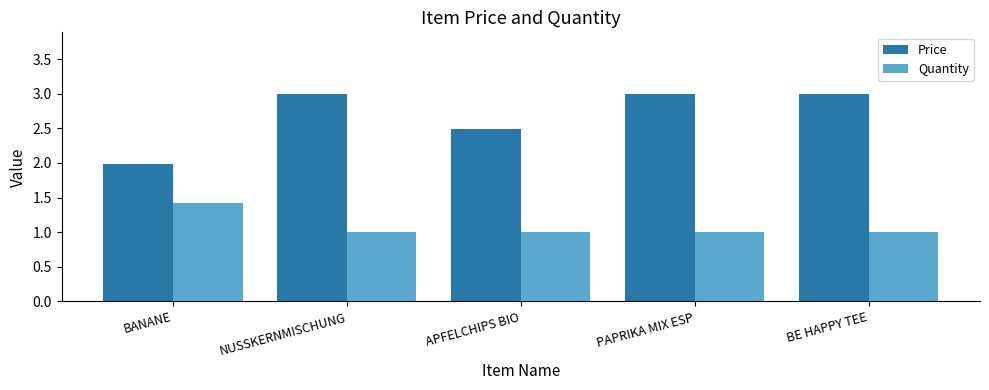

What is the minimum value shown in the chart?

1.0